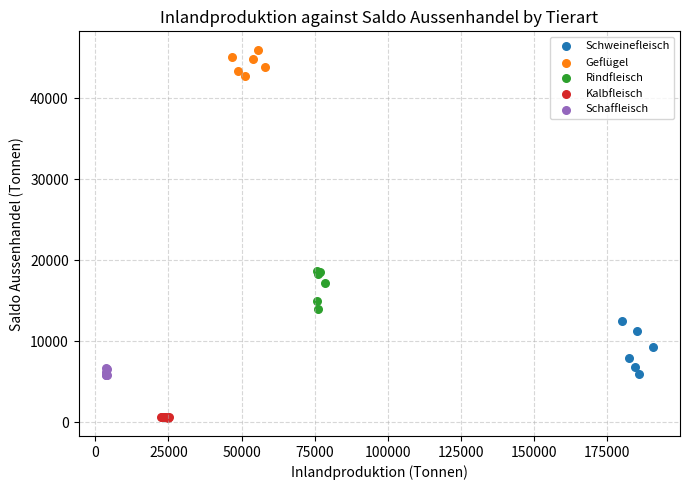

Which series contains the highest Y value?

Geflügel